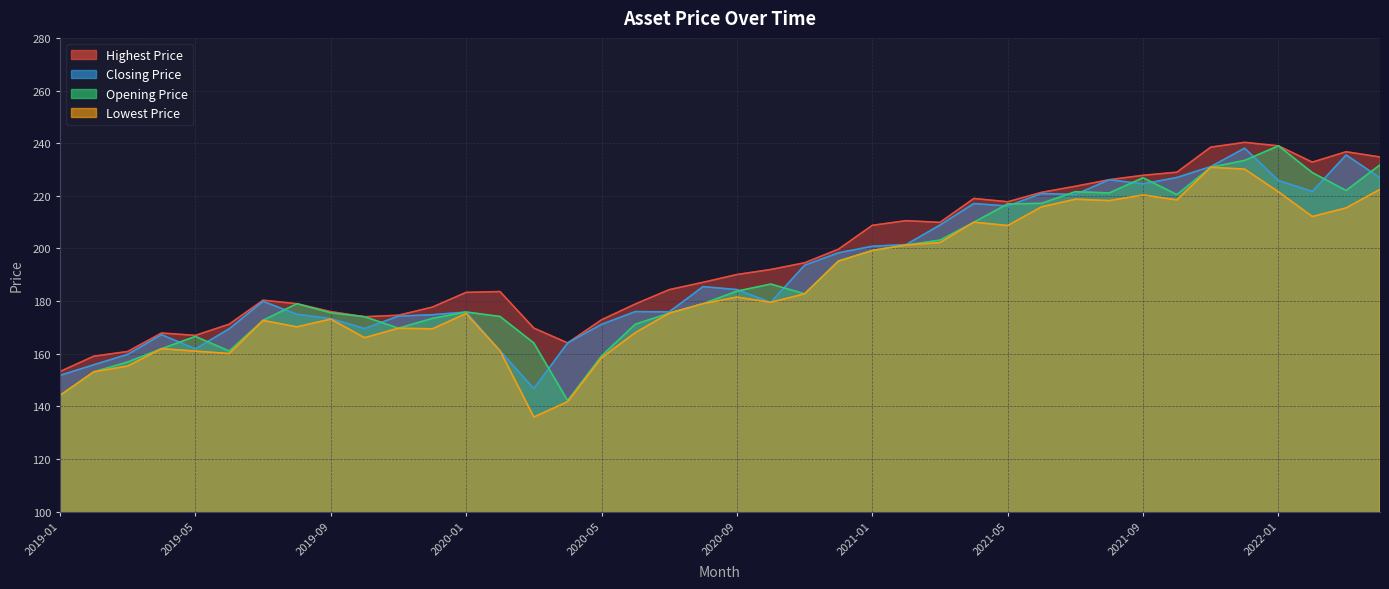

What is the minimum value shown in the chart?

135.9